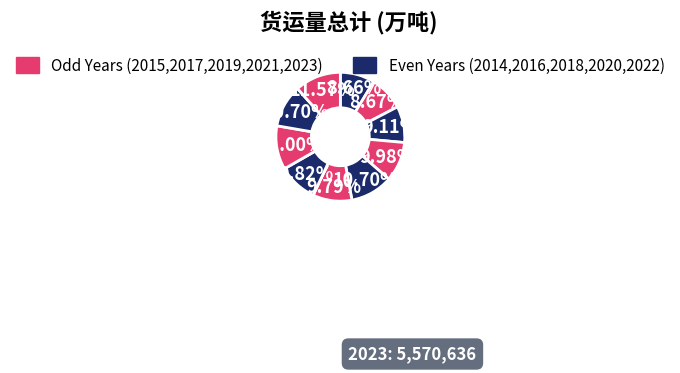

Rank the categories by value from lowest to highest.

2014, 2015, 2016, 2019, 2020, 2017, 2022, 2018, 2021, 2023